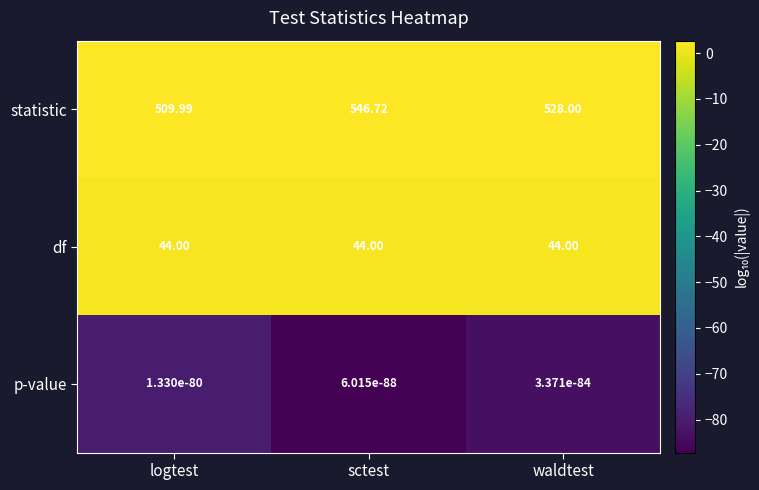

Which series changed the most between sctest and waldtest?

statistic